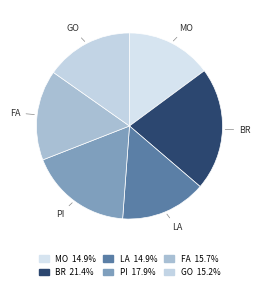

Does PI represent more than half of the total?

No